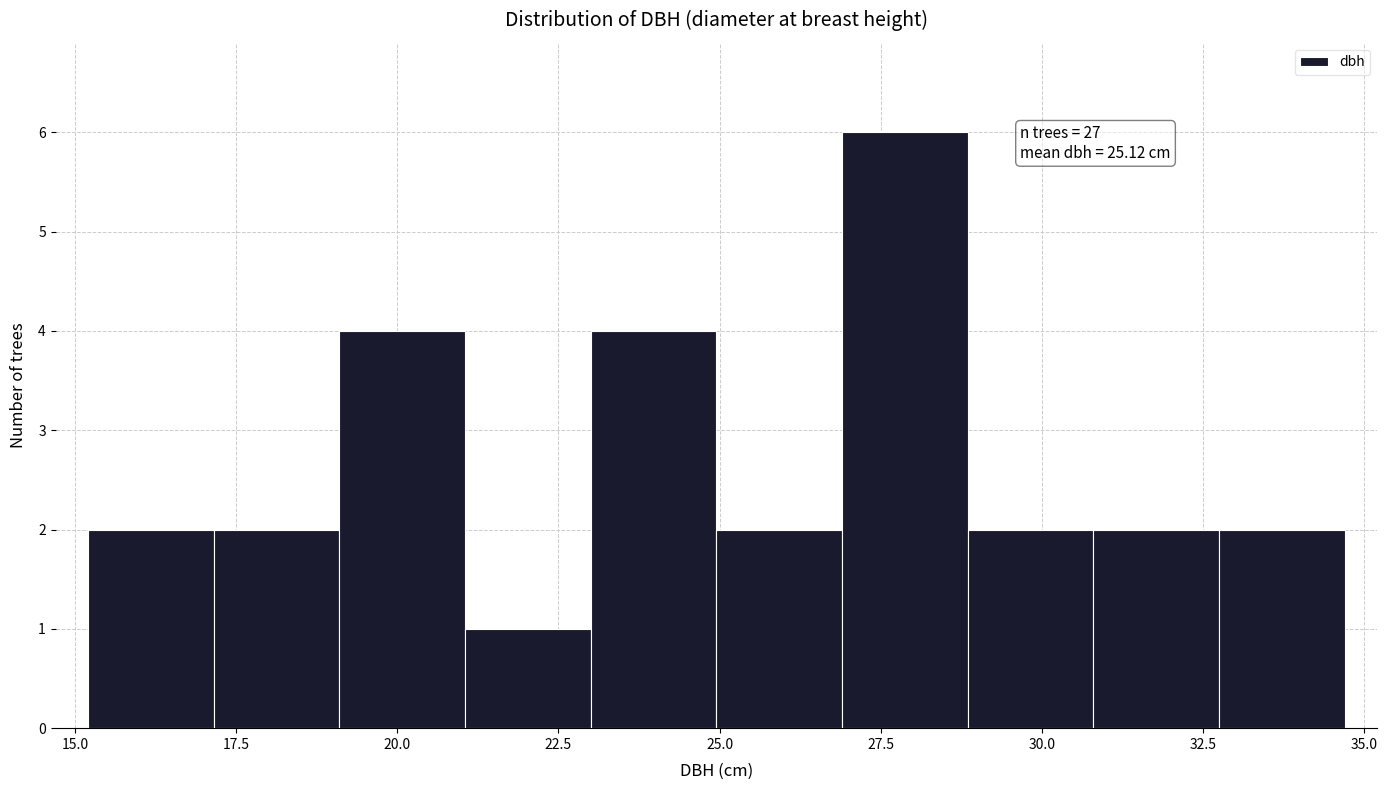

Read against the x-axis, roughly where is the centre of the tallest bar?

28.0